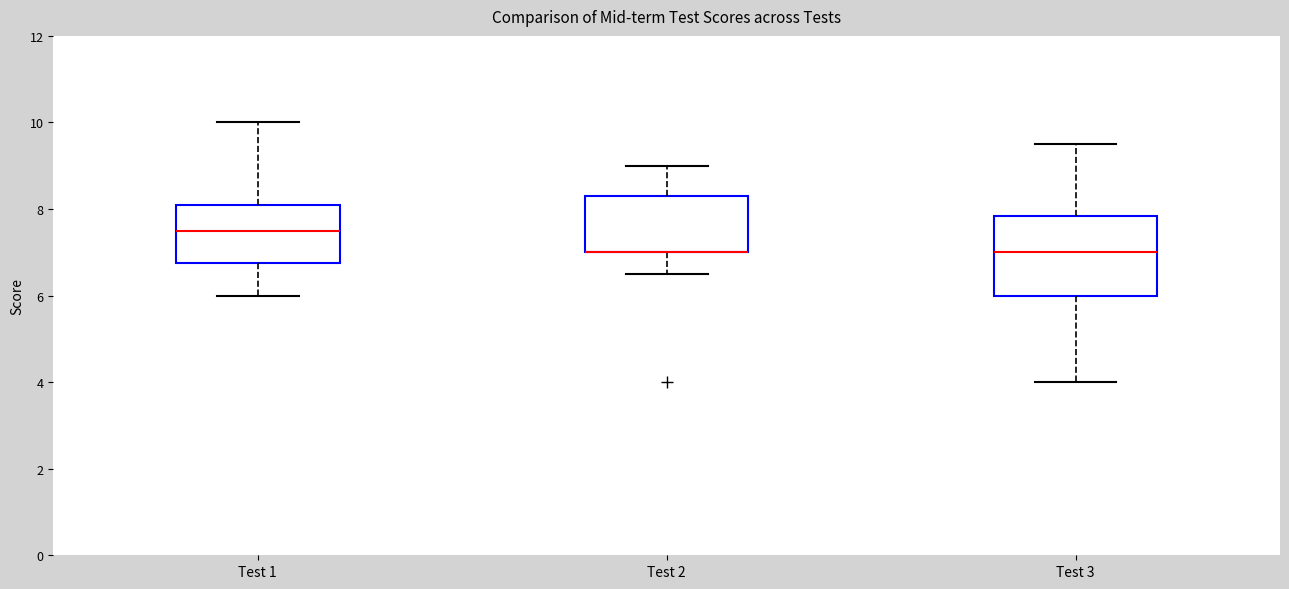

Comparing the boxes themselves (not the whiskers), which one is the tallest?

Test 3